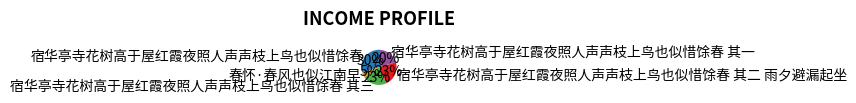

Is it true that 春怀·春风也似江南早 is 15% of the pie?

False